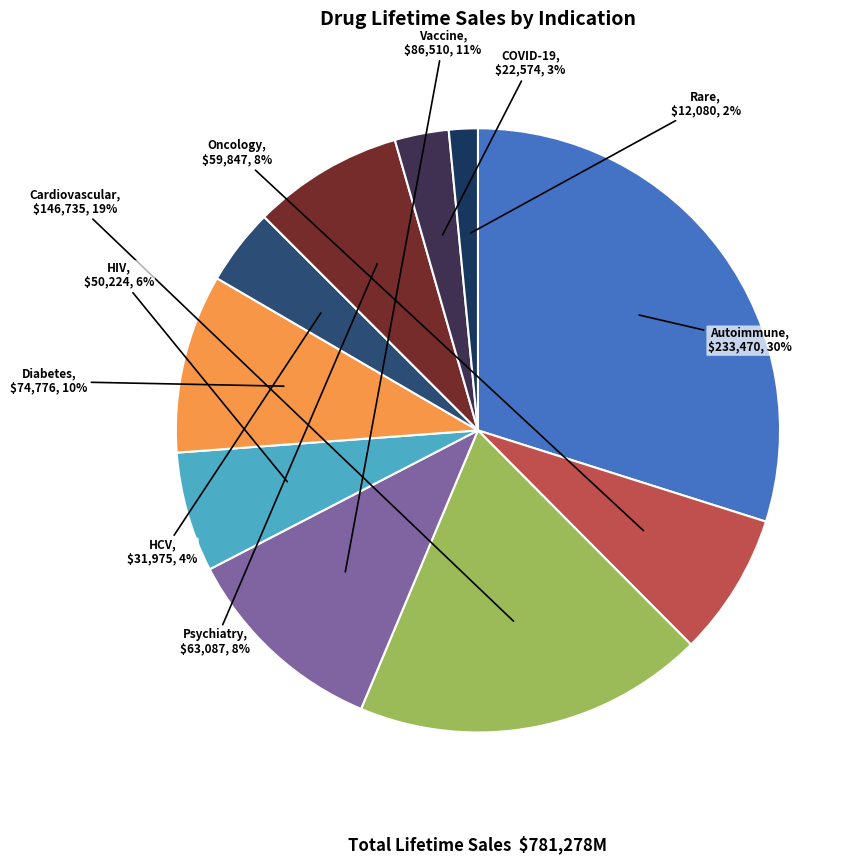

Is there any slice that represents more than half of the pie?

No